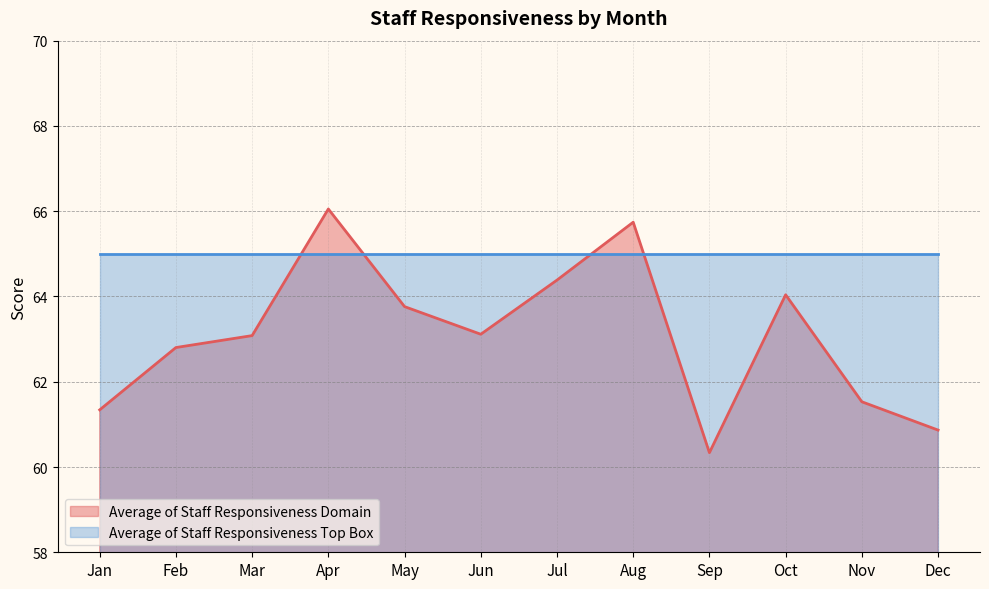

Does the chart have visible grid lines?

Yes